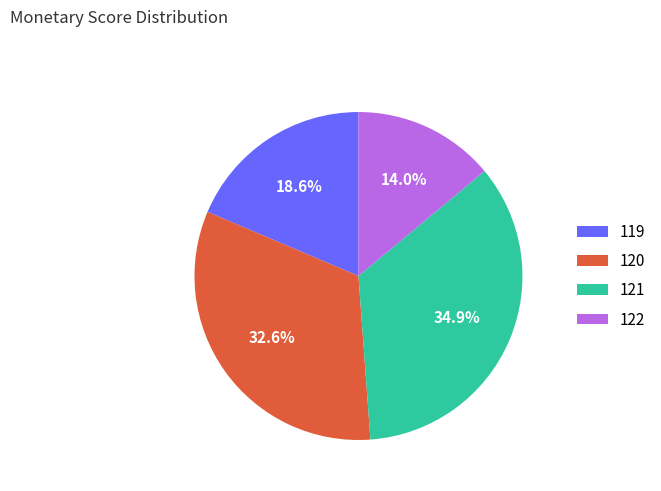

How many slices are in this pie chart?

4